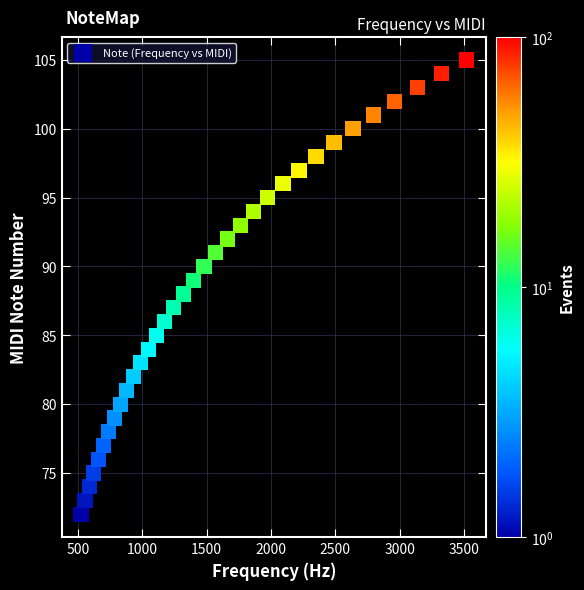

What is the range of Y values (max minus min)?

33